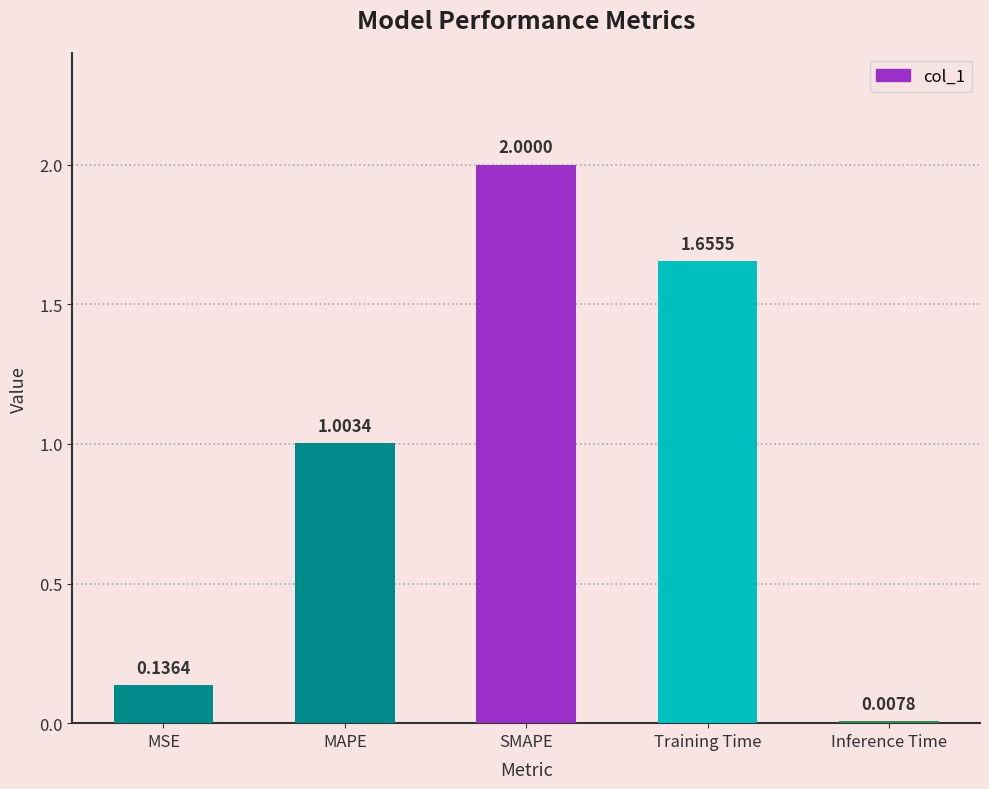

What is the change in value from MAPE to SMAPE?

+1.0